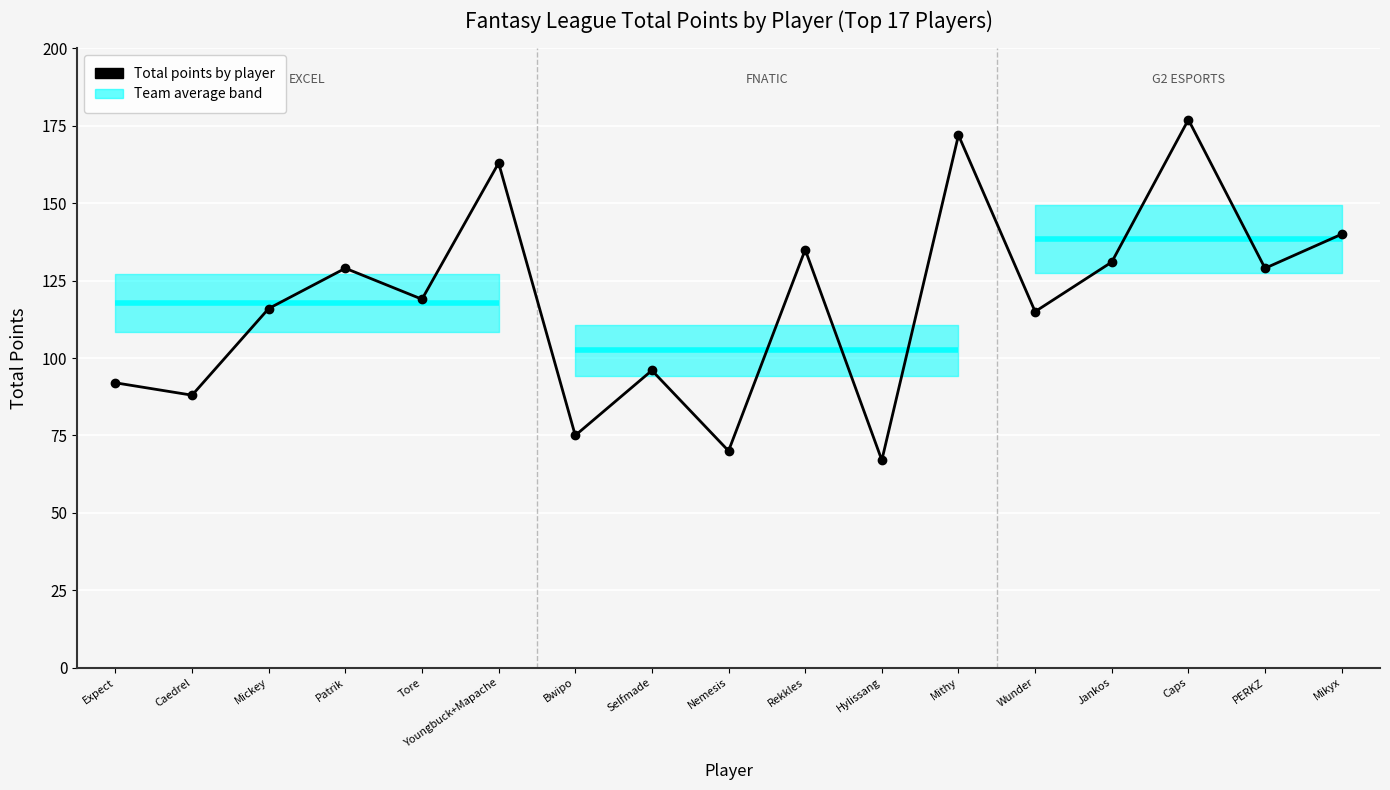

What is the difference between the values at Bwipo and Caps?

102